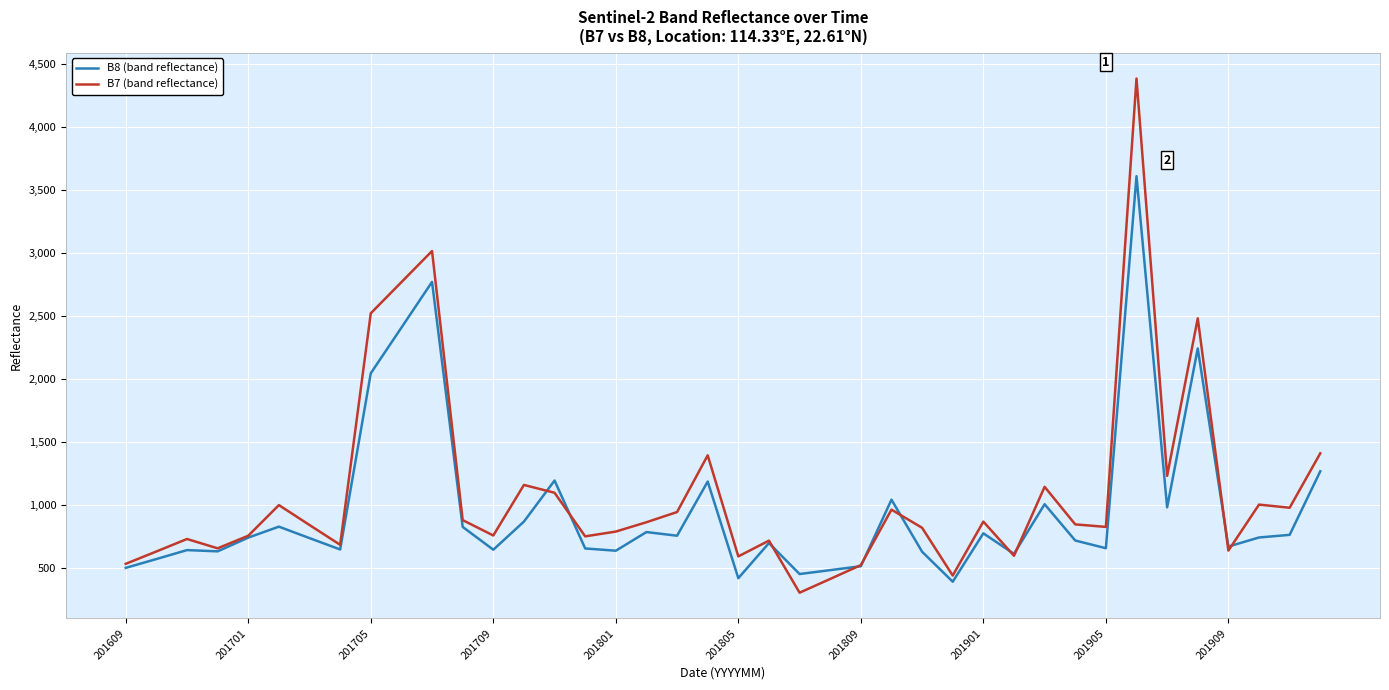

Rank the series by their maximum value, from highest to lowest.

B7 (band reflectance), B8 (band reflectance)